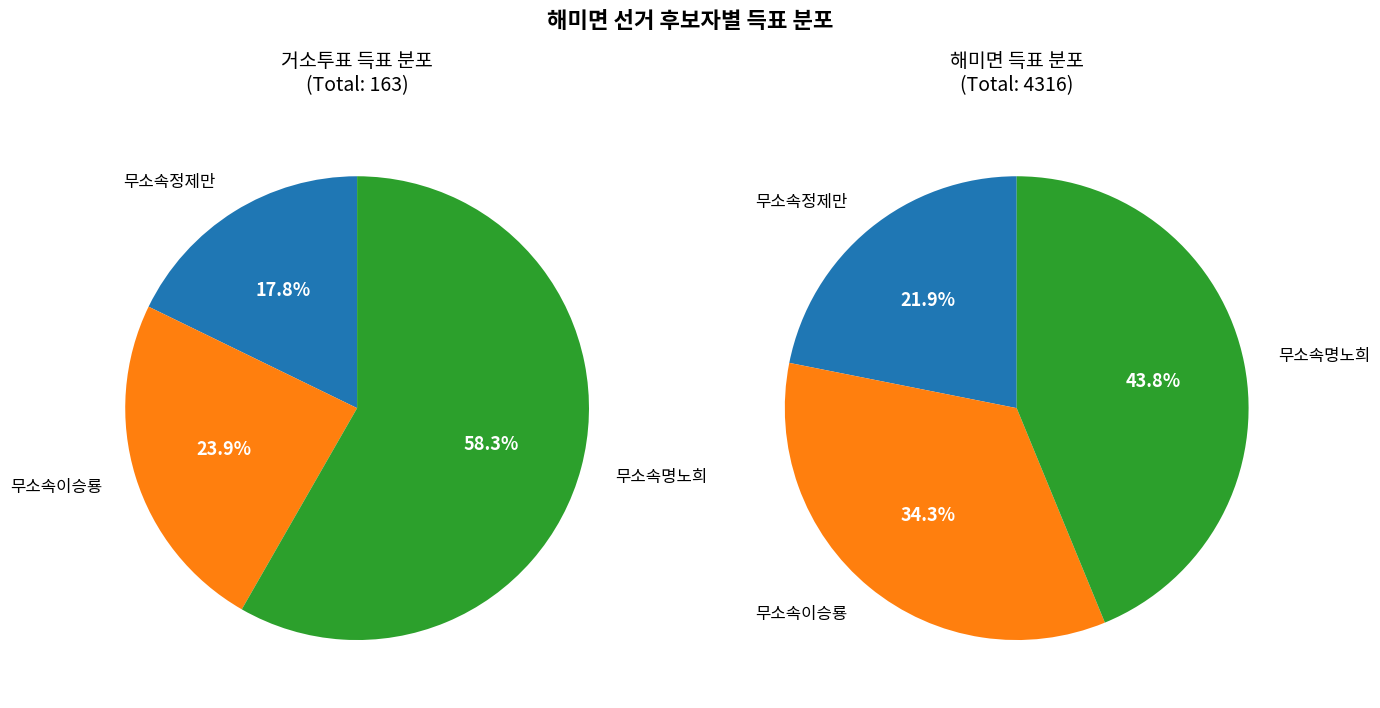

Rank the series by their average value, from lowest to highest.

거소투표, 해미면